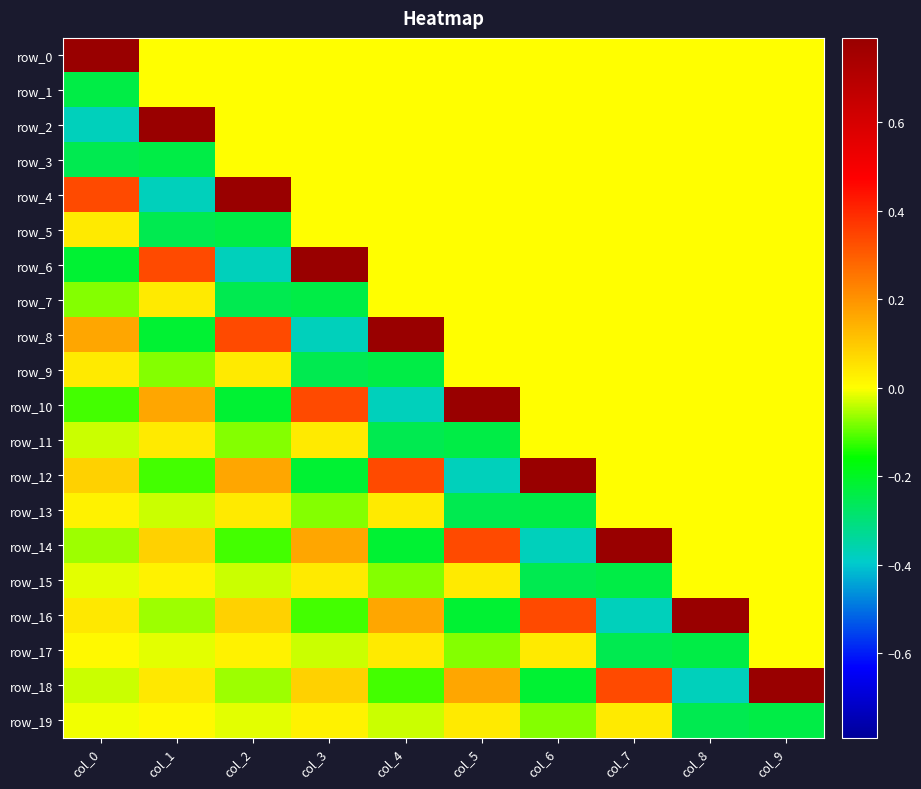

Which series has the widest spread of values?

row_2